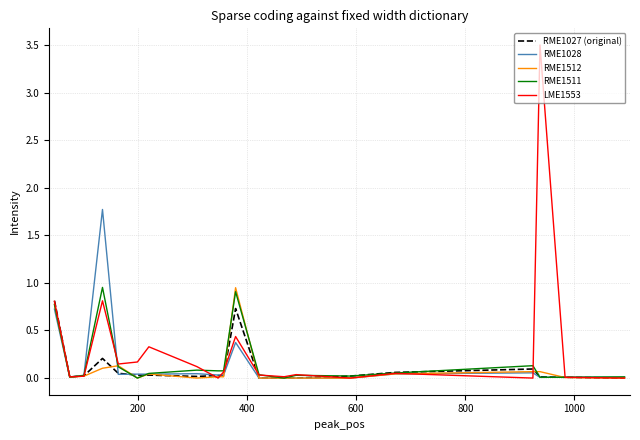

What is the greatest value displayed?

3.5